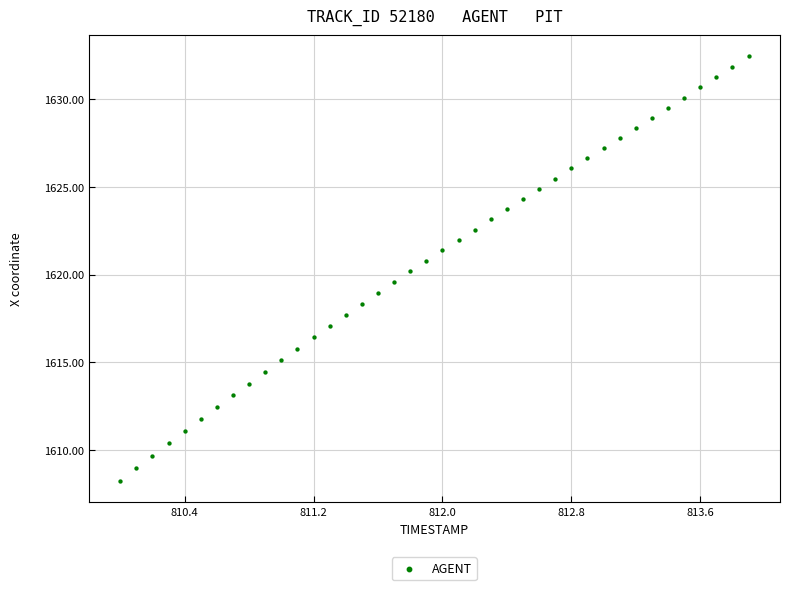

What is the range of X values (max minus min)?

3.9